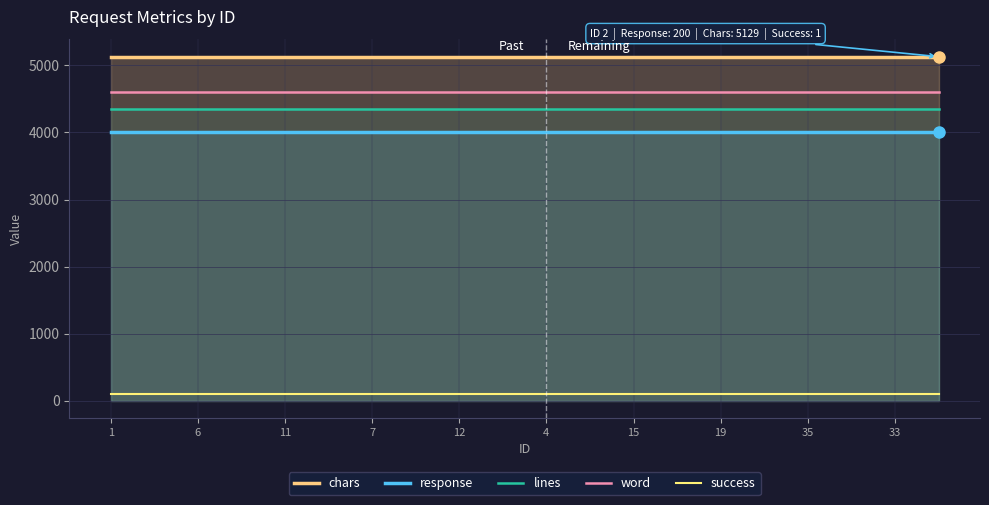

Count the number of categories in the chart.

20